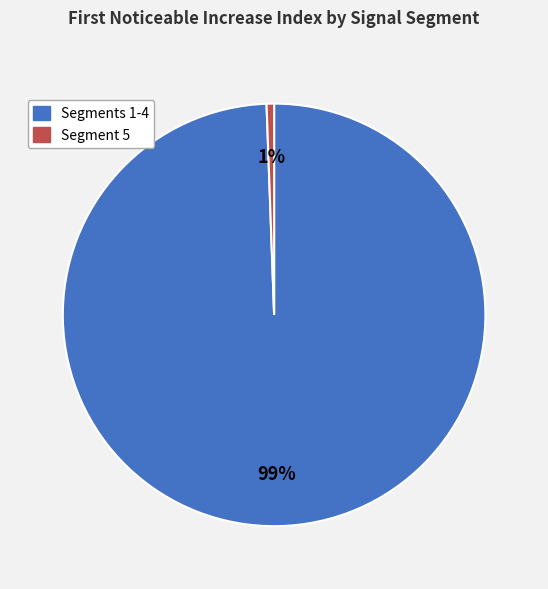

To the nearest percent, what is the average slice percentage?

50%